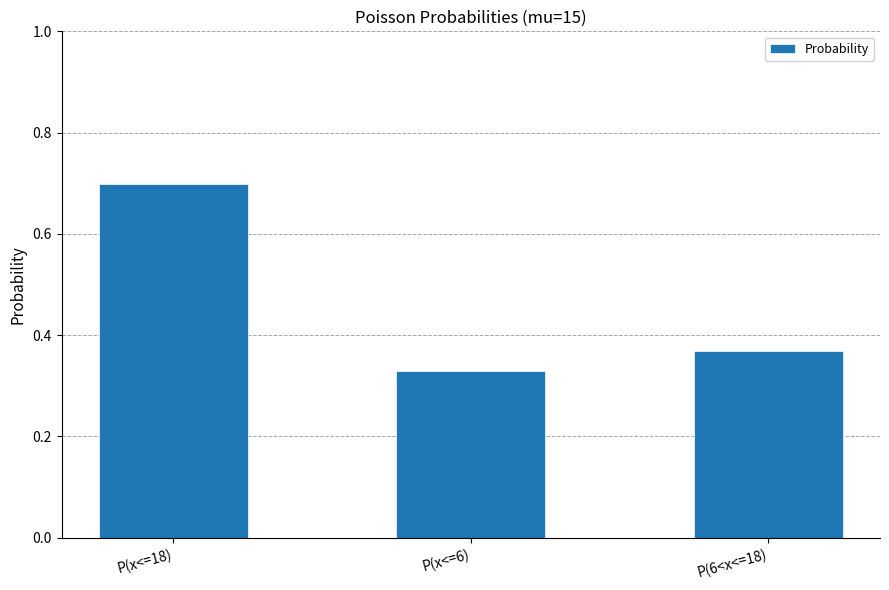

How many values are between 0 and 1?

3